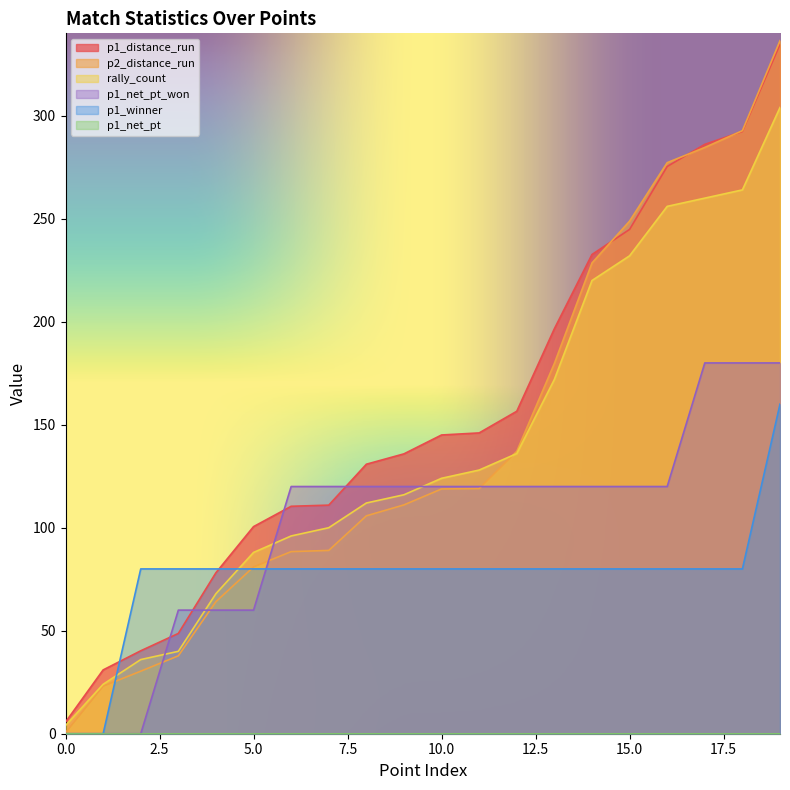

The p1_net_pt_won series shows 214.1 at 7. True or false?

False